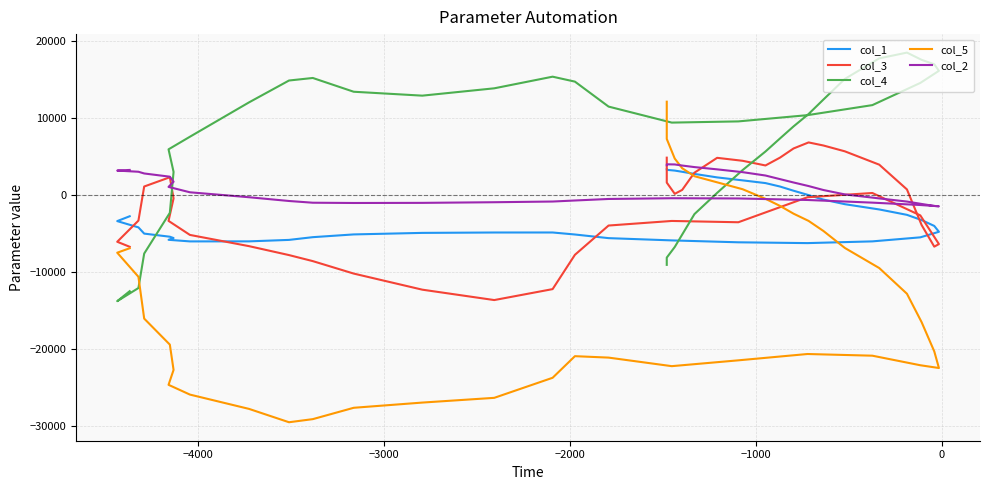

How many interior local peaks does the col_2 series have?

2